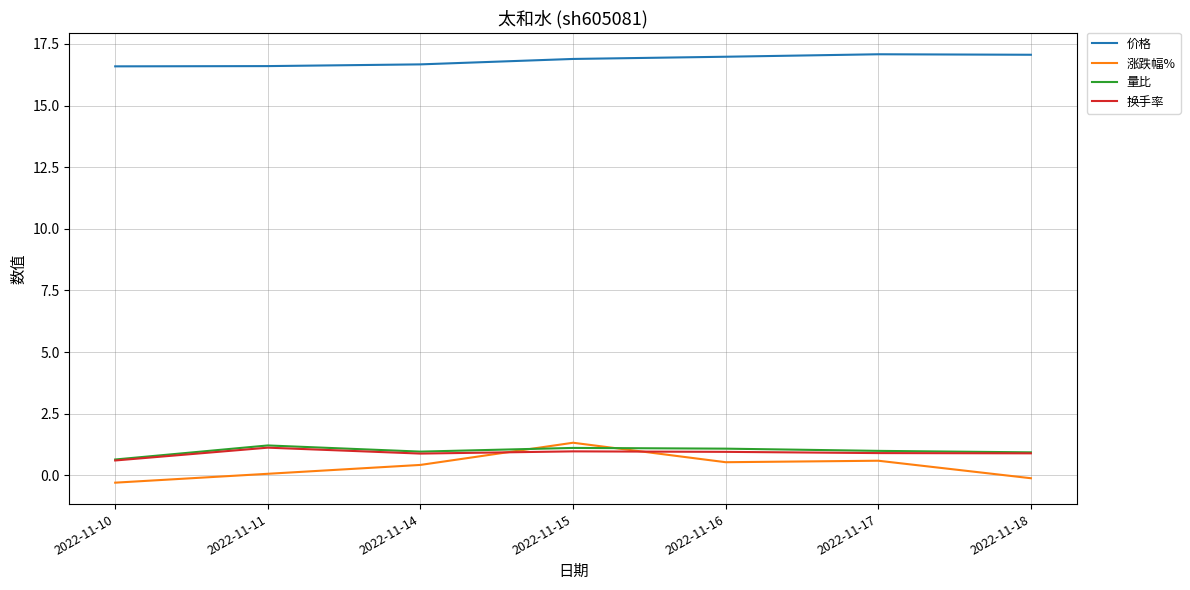

What is the spread (max minus min) of values at 2022-11-10?

16.9